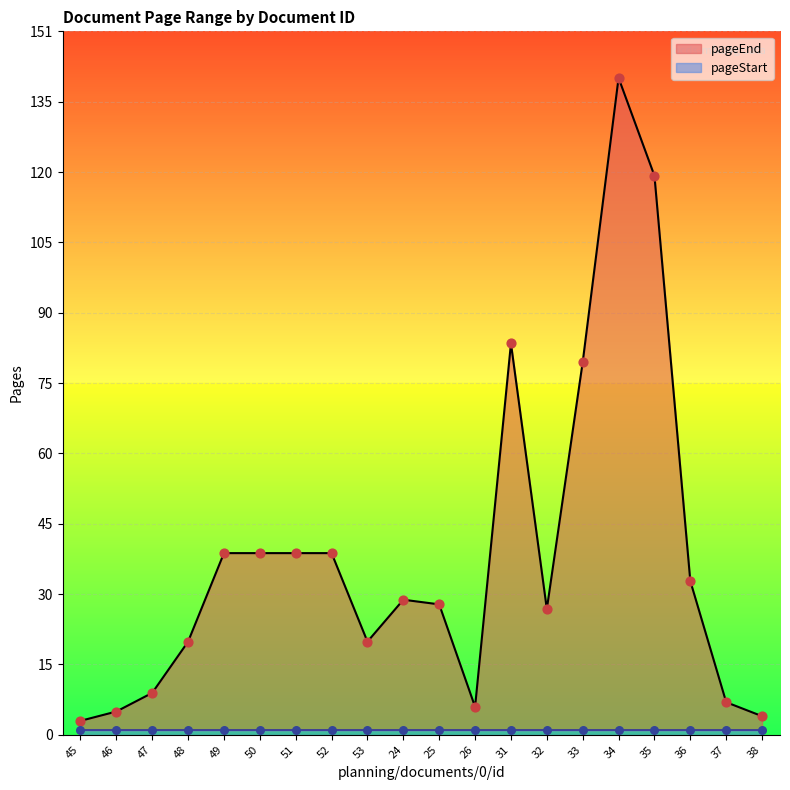

What is the change in value from 45 to 37?

+4